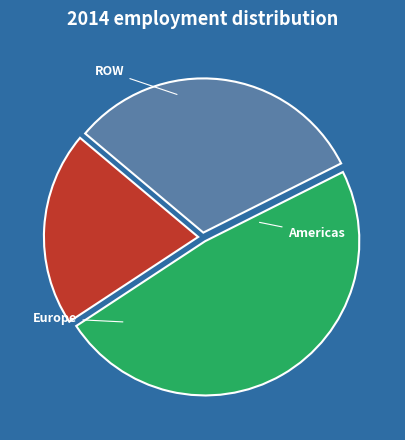

How many slices are in this pie chart?

3